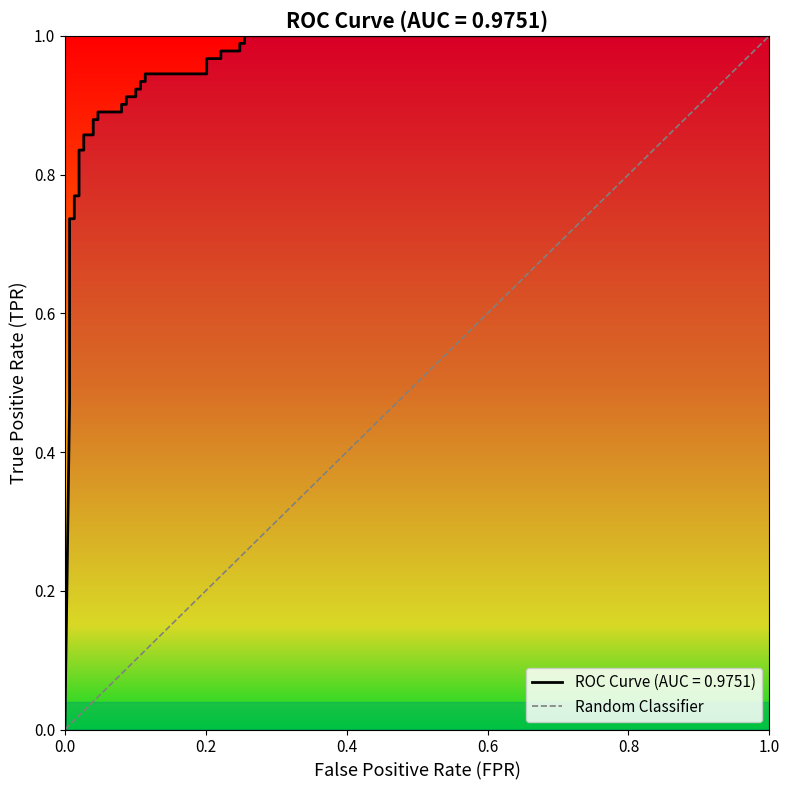

How many values are between 0 and 1?

2